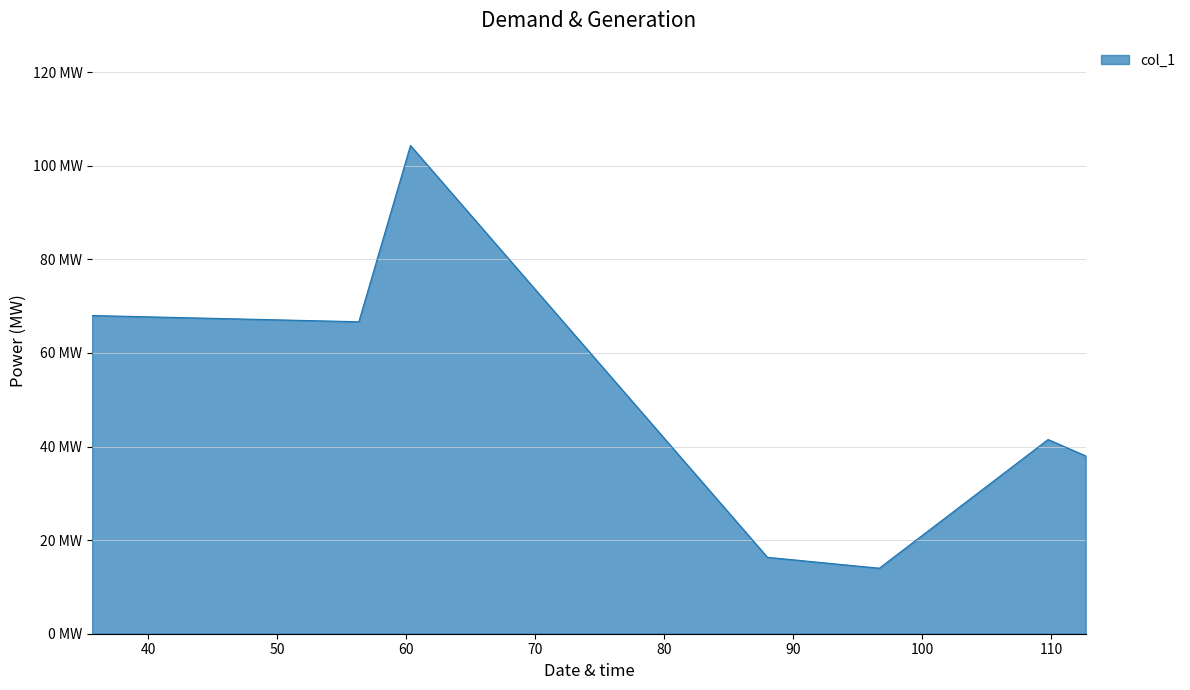

Does the chart display data point markers on the line(s)?

No